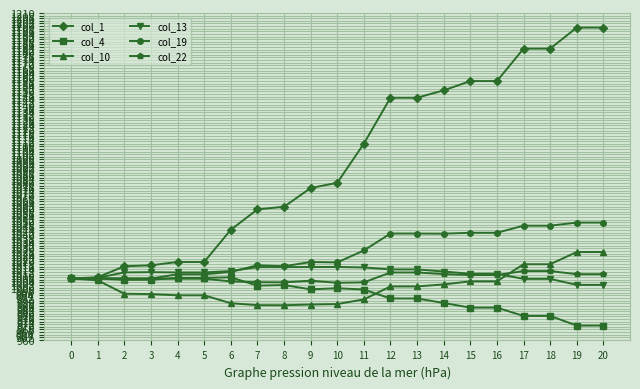

The value of col_4 at 0 is 1007.0. True or false?

True